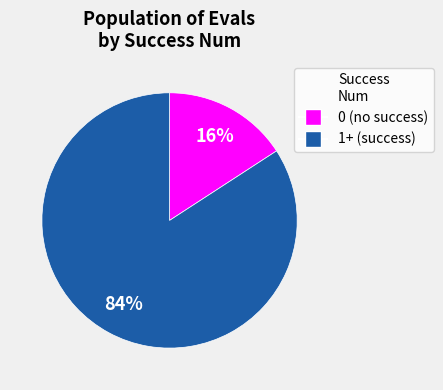

To the nearest percent, what is the average slice percentage?

50%